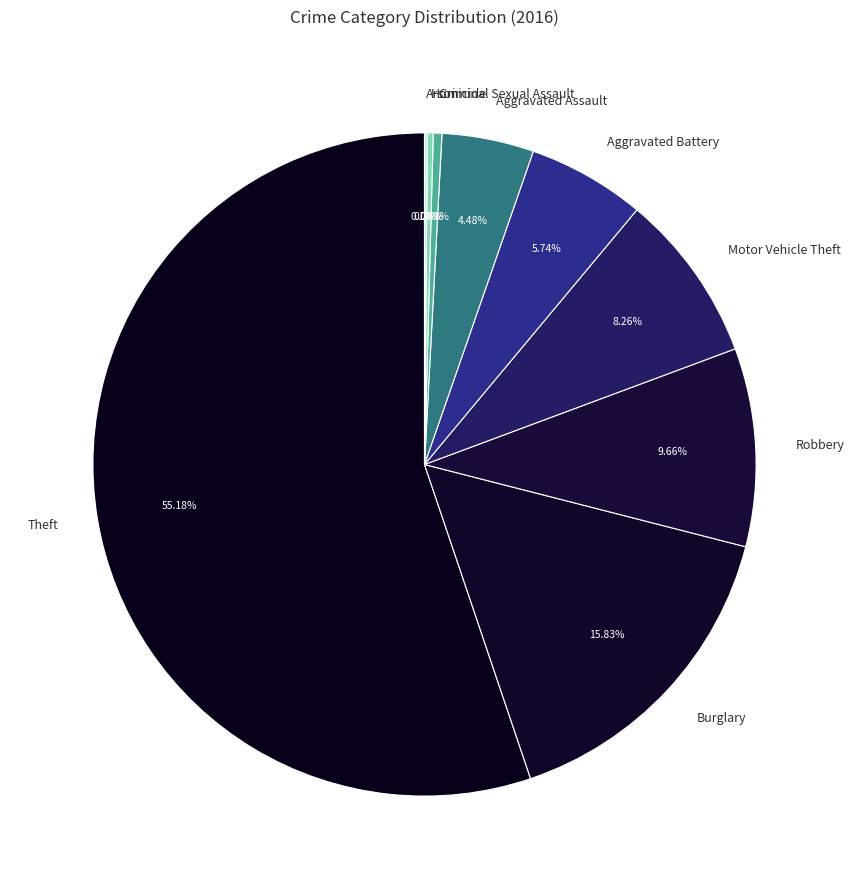

To the nearest percent, what is the difference between the Robbery and Theft slice percentages?

46%